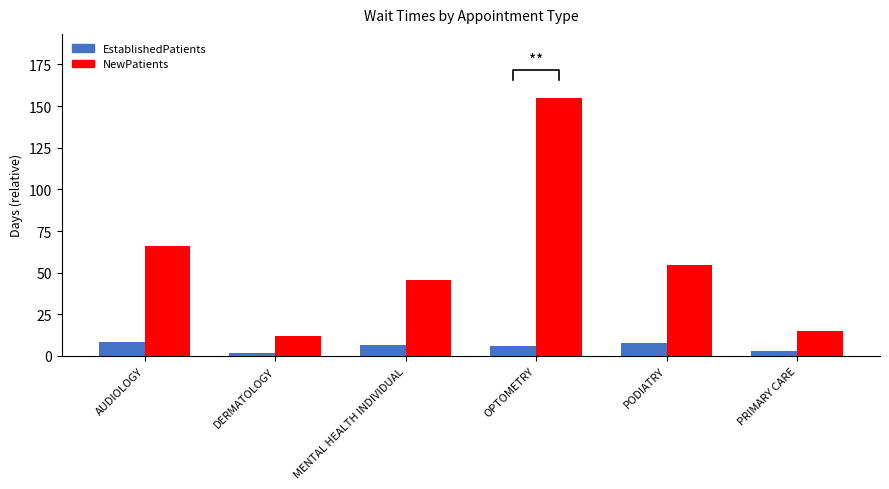

Reading left to right, list all the values displayed in this chart.

EstablishedPatients: 8.2	2.0	6.4	5.9	7.7	3.1
NewPatients: 65.9	12.0	45.9	154.7	54.8	14.9